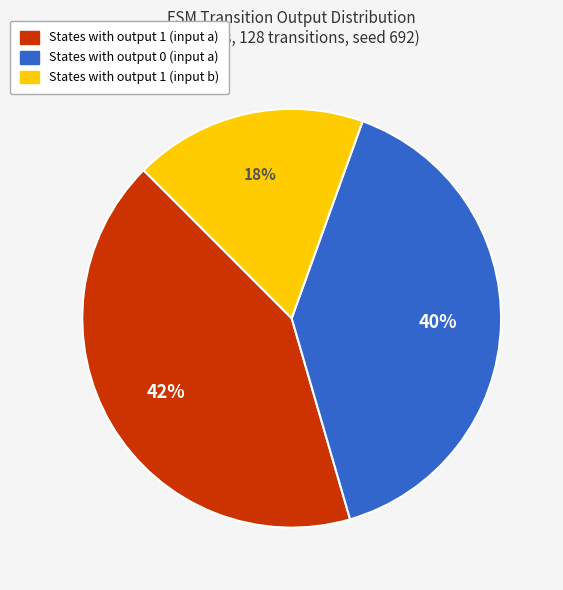

Which slice is the smallest?

States with output 1 (input b)